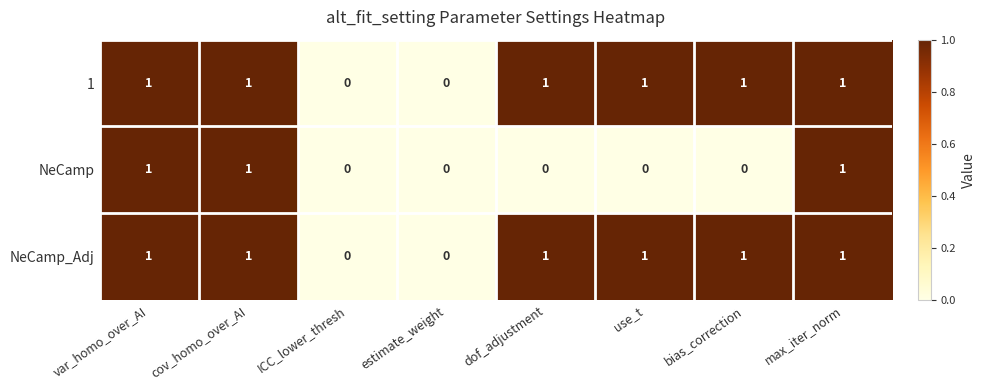

The value of NeCamp at max_iter_norm is 1. True or false?

True